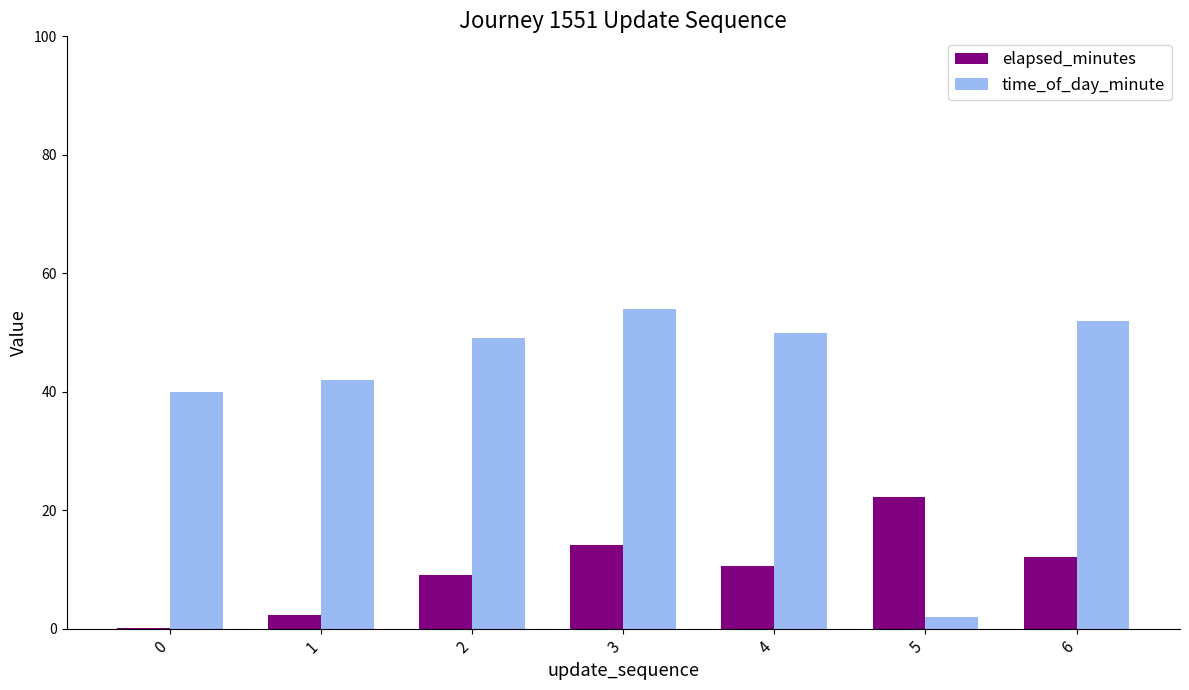

Which series changed the most between 0 and 2?

elapsed_minutes